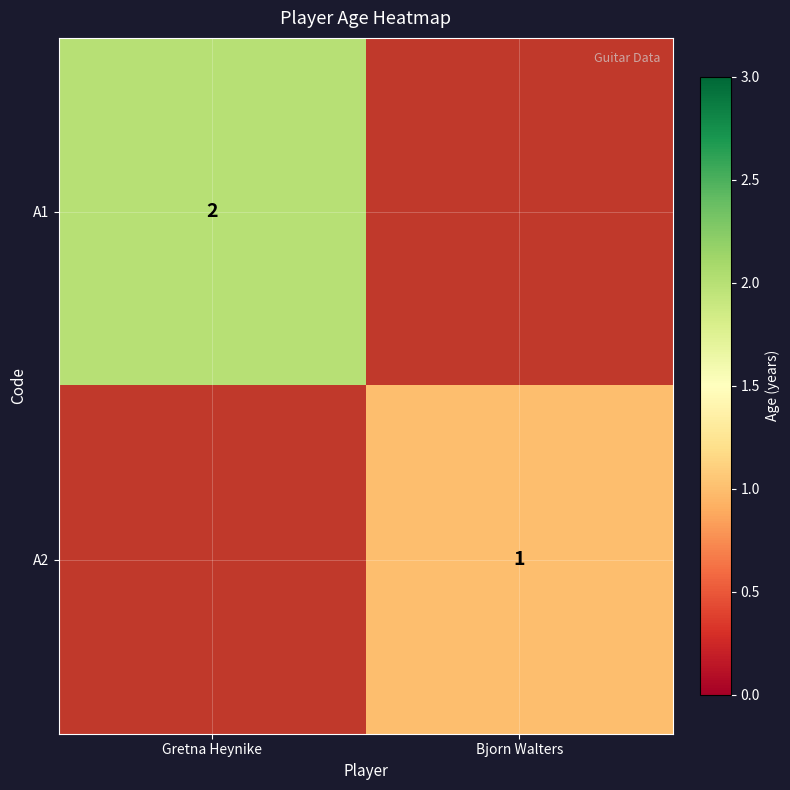

What is the maximum value shown in the chart?

2.0